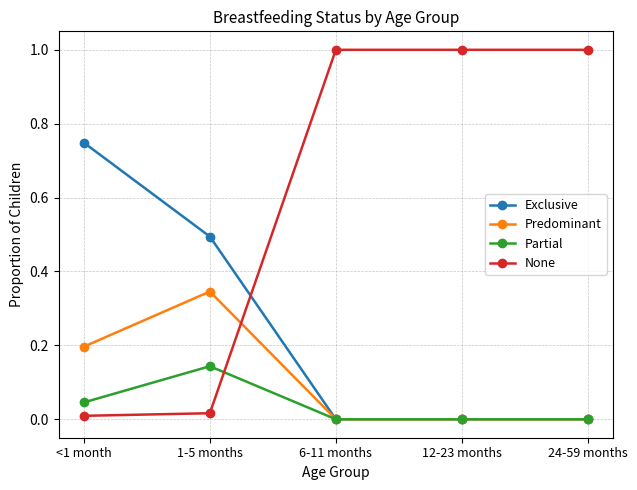

Is it true that Partial equals 0.1 at 6-11 months?

False